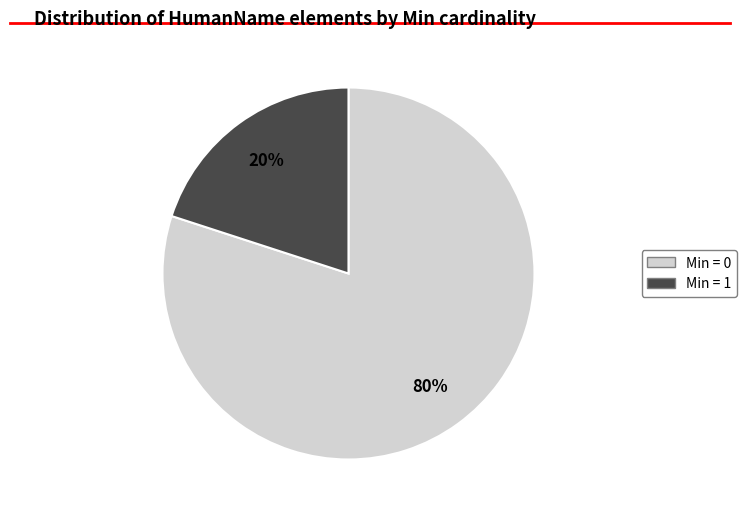

To the nearest percent, what is the average slice percentage?

50%